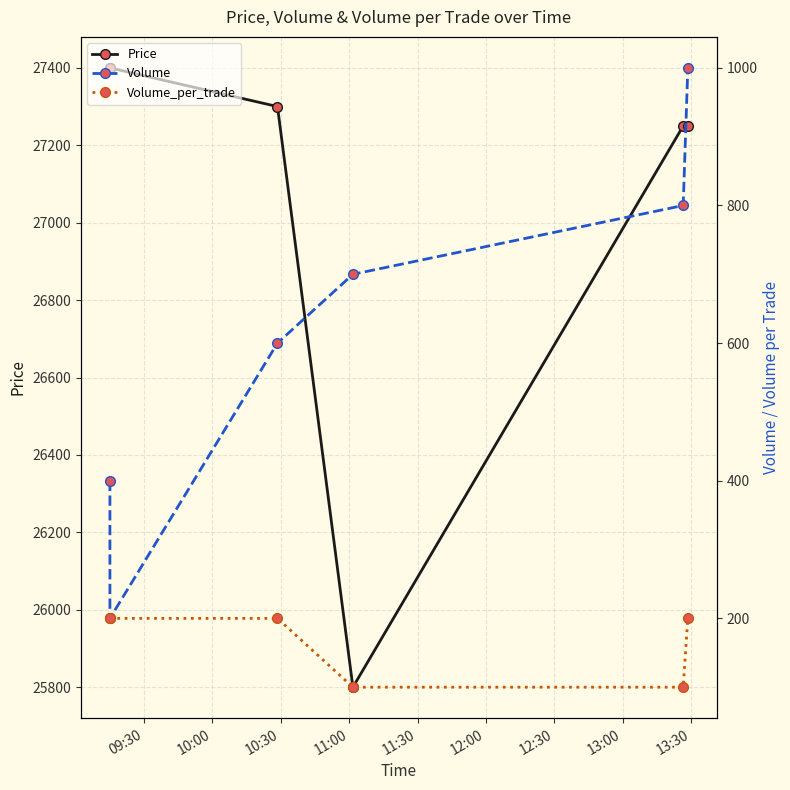

Is the value of Volume at 10:30 greater than the value of Price at 11:00?

No